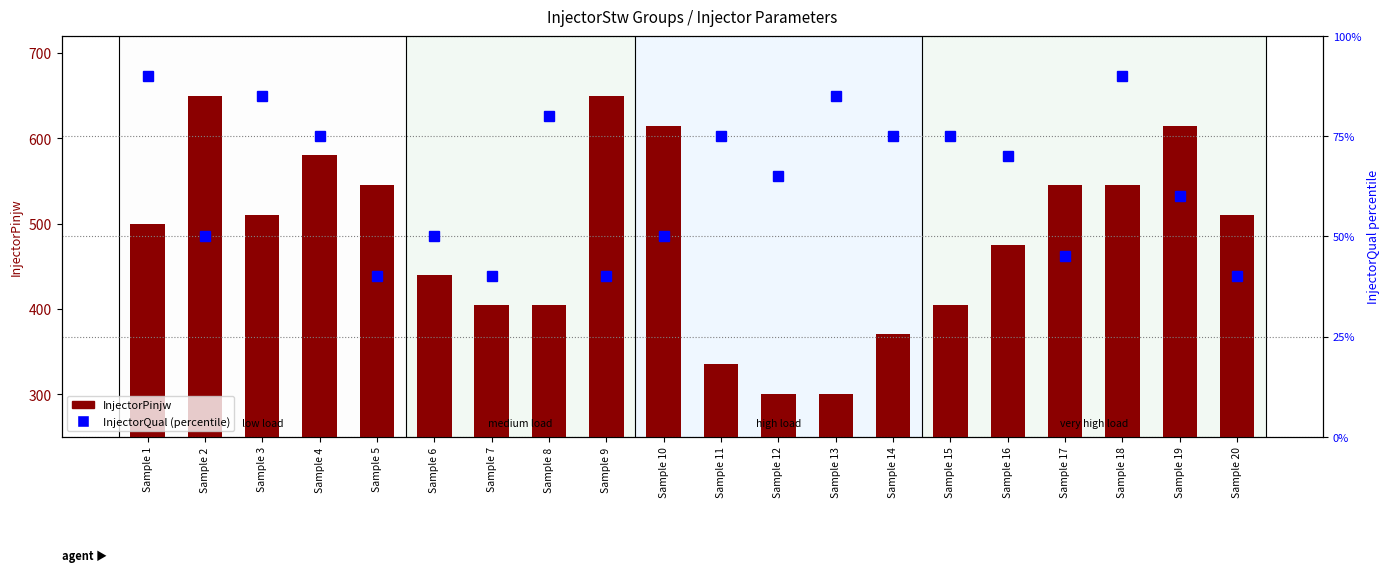

What is the value of the InjectorQual percentile bar at the 6th from the left?

50